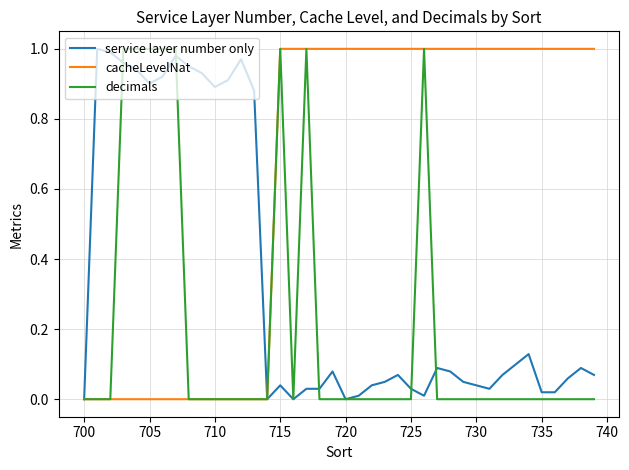

Rank the series by their average value, from lowest to highest.

decimals, service layer number only, cacheLevelNat